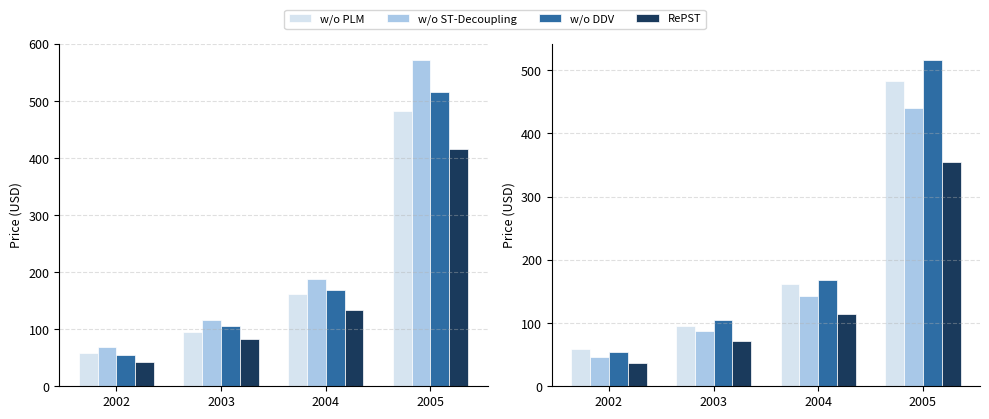

What are all the series names shown in the legend?

w/o PLM, w/o ST-Decoupling, w/o DDV, RePST